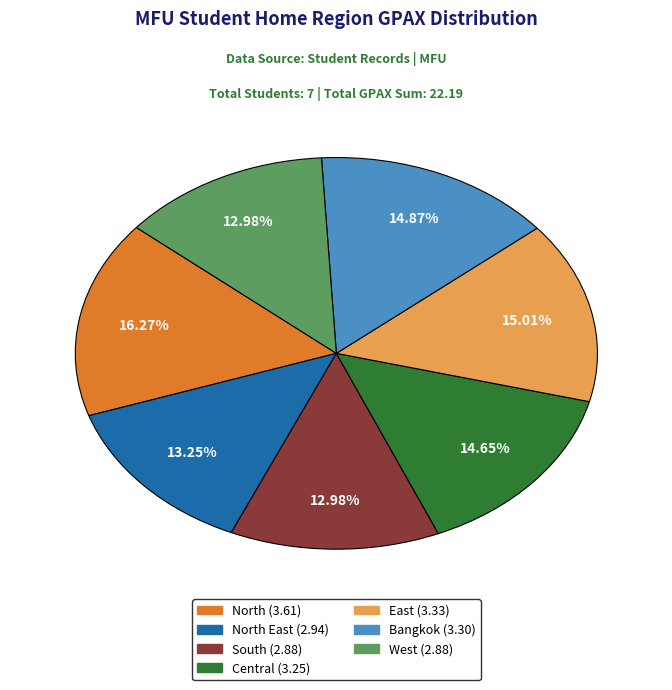

Is there any slice that represents more than half of the pie?

No